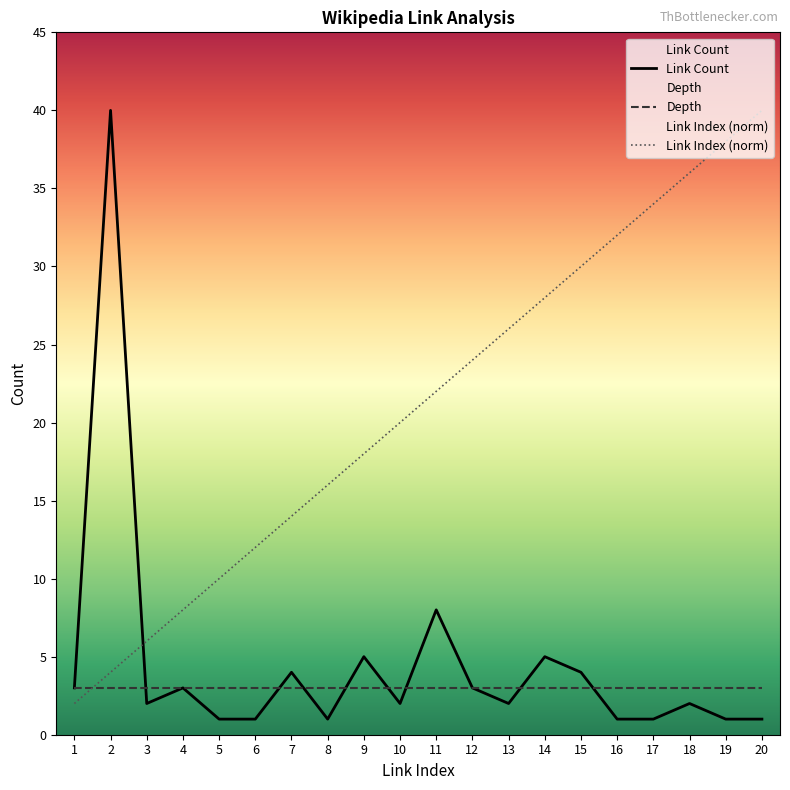

True or false: Depth has a value of 3 at 5.

True